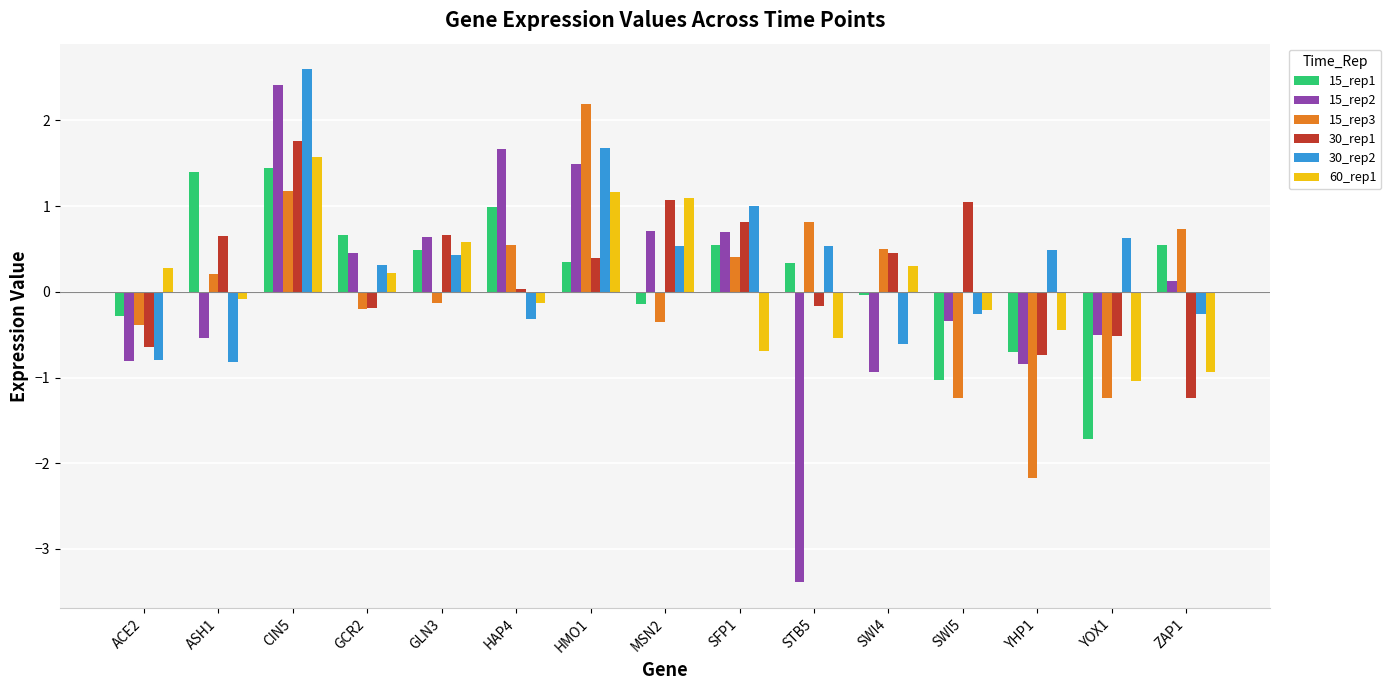

The 60_rep1 series shows 0.2 at GCR2. True or false?

True